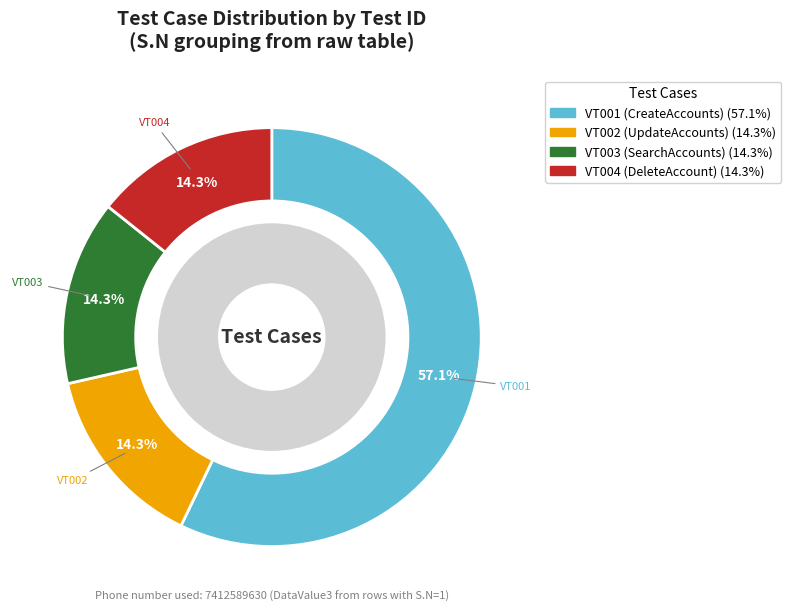

Rank the categories by value from lowest to highest.

verifyVT002UpdateAccounts, verifyVT003SearchAccounts, verifyVT004DeleteAccount, verifyVT001CreateAccounts